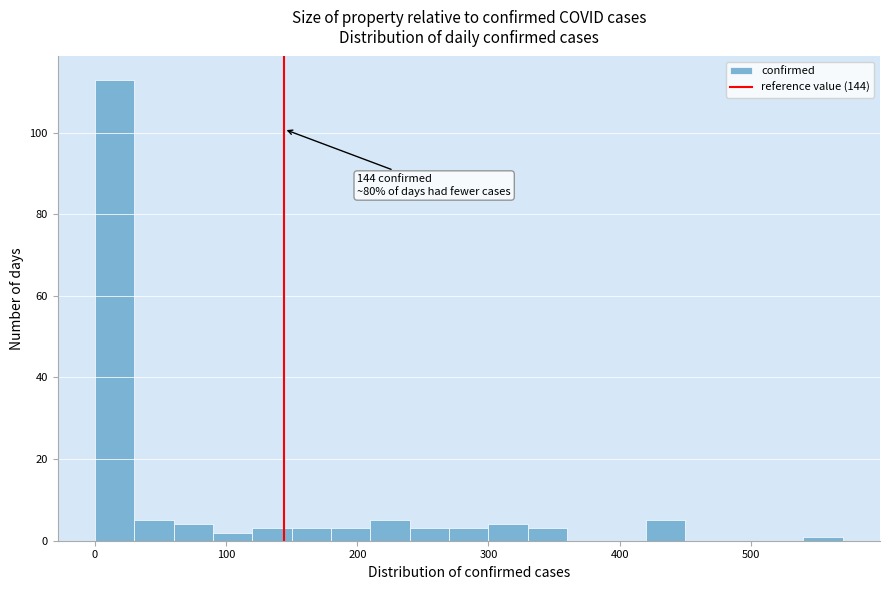

Around what value on the x-axis is the tallest bar? Give the approximate position of its centre, as read against the axis.

20